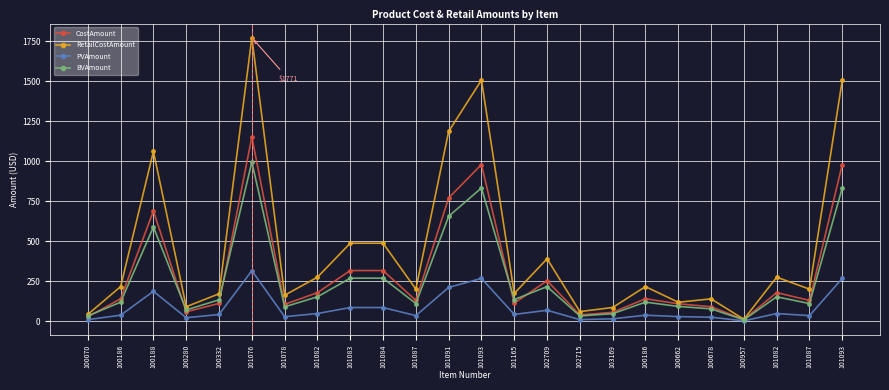

What are all the series names shown in the legend?

CostAmount, RetailCostAmount, PVAmount, BVAmount